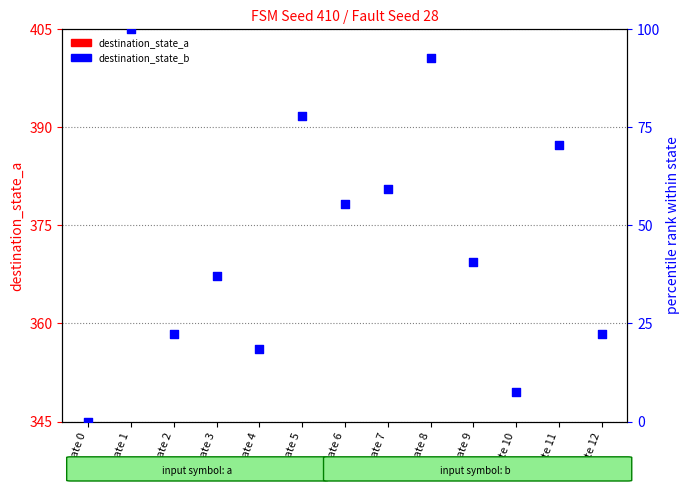

Is the value of destination_state_b at state 4 greater than the value of destination_state_a at state 10?

Yes